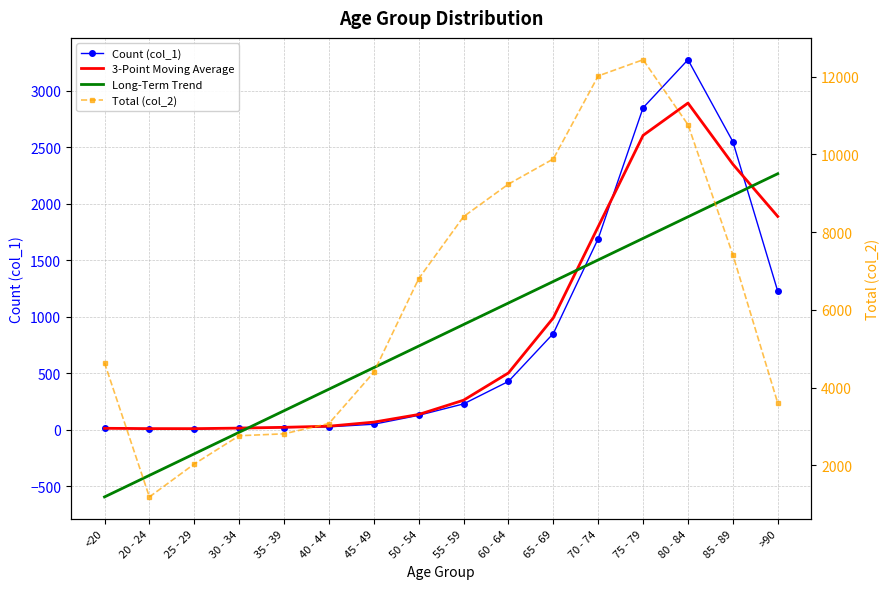

What is the difference between the highest and lowest values at 45 - 49?

4349.0